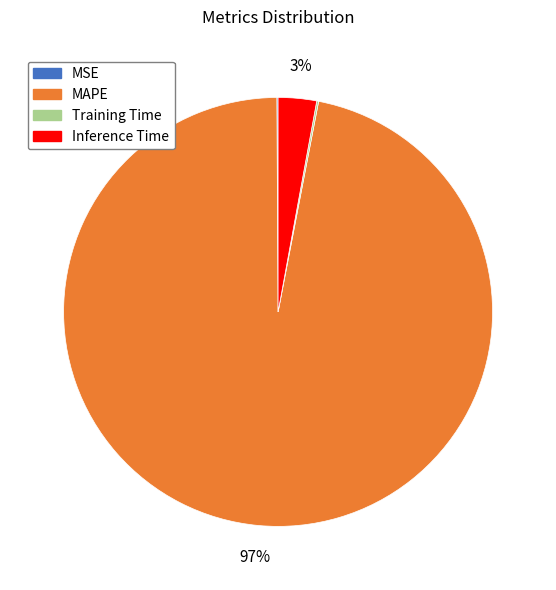

What is the majority slice?

MAPE